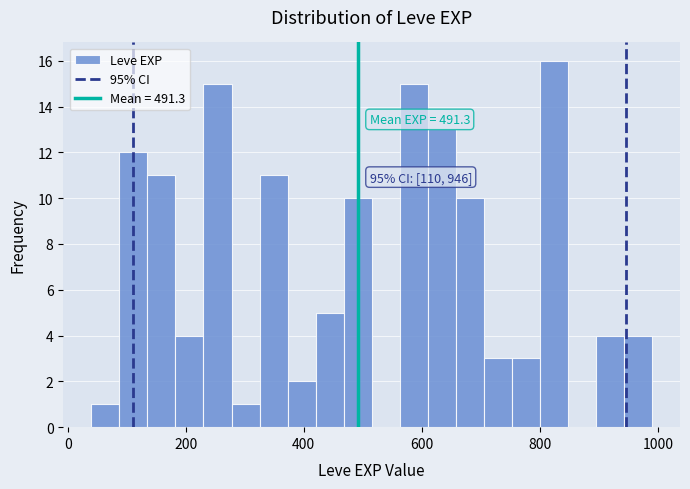

Around what value on the x-axis is the tallest bar? Give the approximate position of its centre, as read against the axis.

820